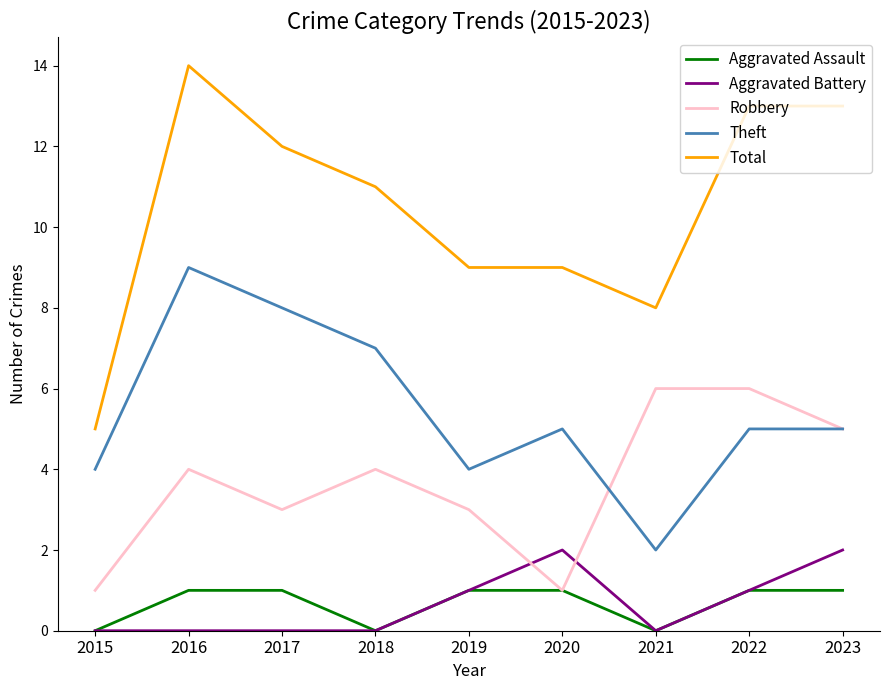

The Aggravated Battery series shows 1 at 2023. True or false?

False